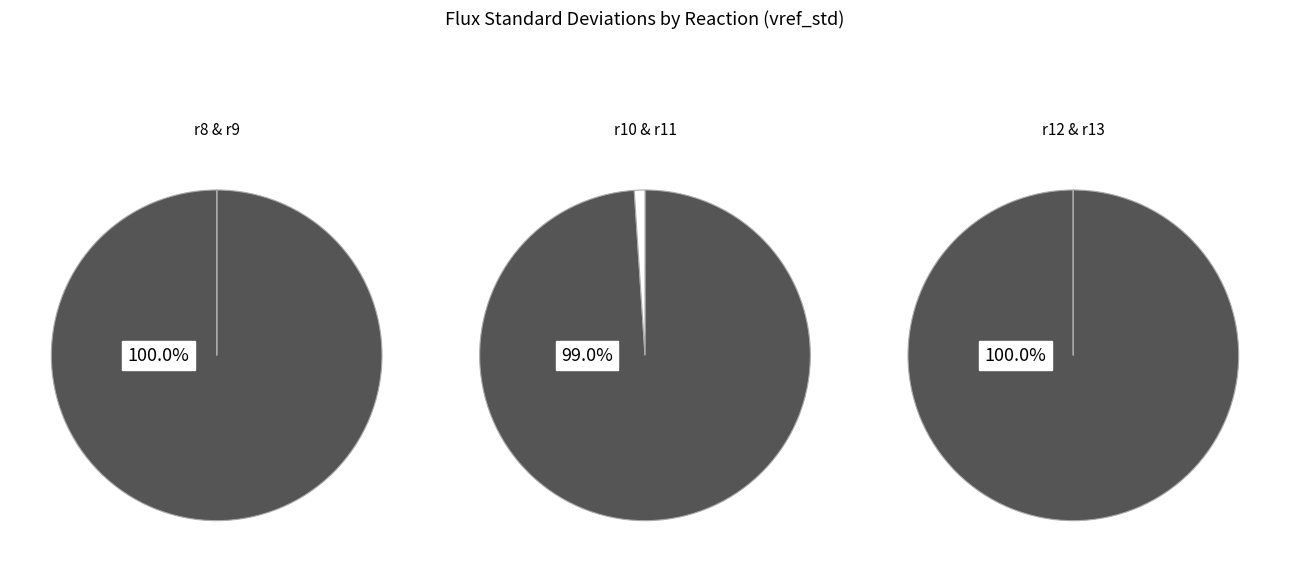

Rank the categories by value from highest to lowest.

r8, r12, r9, r10, r13, r11